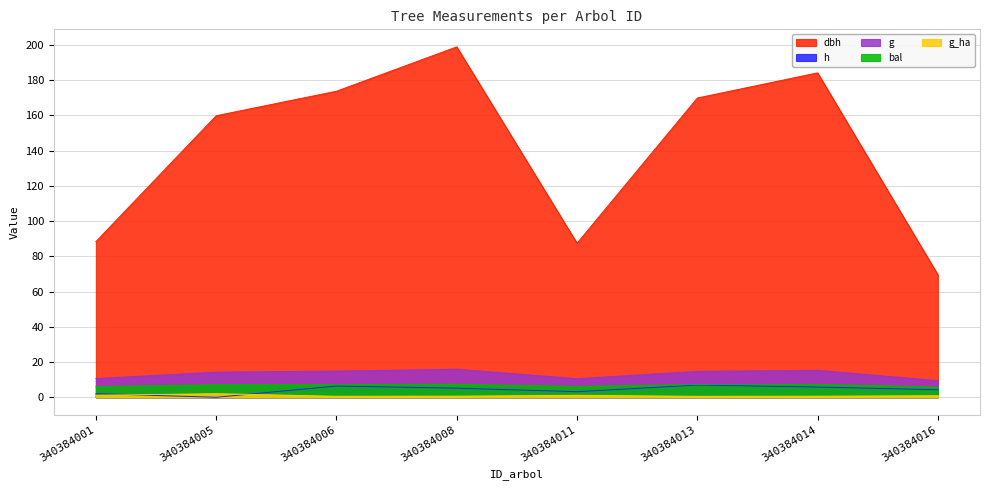

True or false: h has a value of 2.1 at 340384014.

False